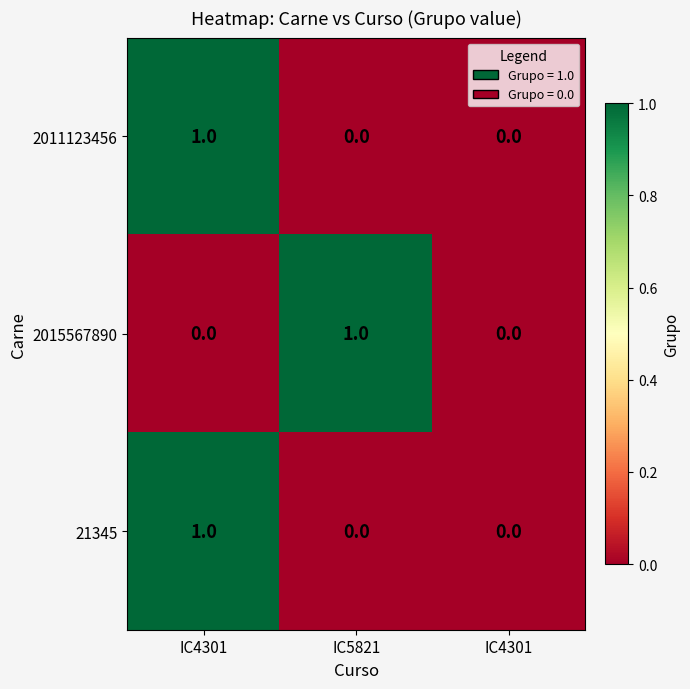

How many values in 21345 are above zero?

1